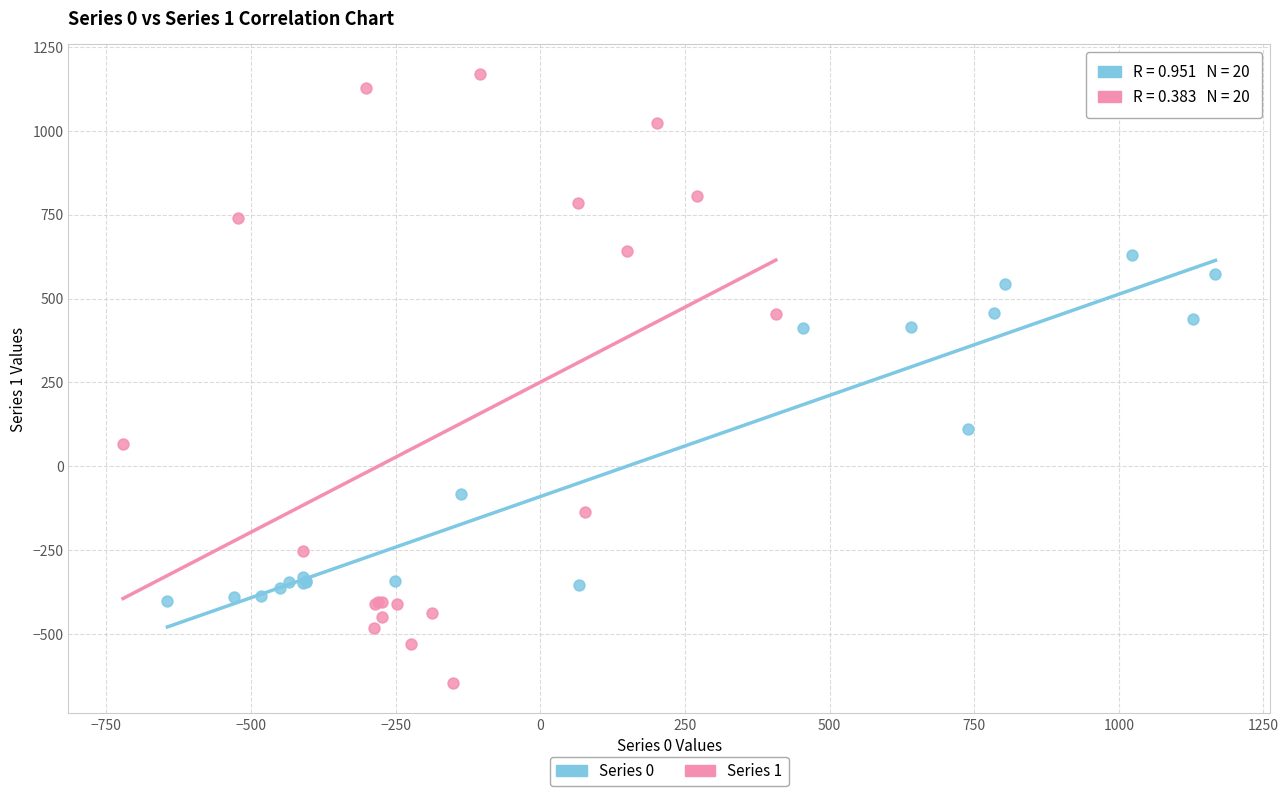

Which series contains the highest Y value?

Series 1